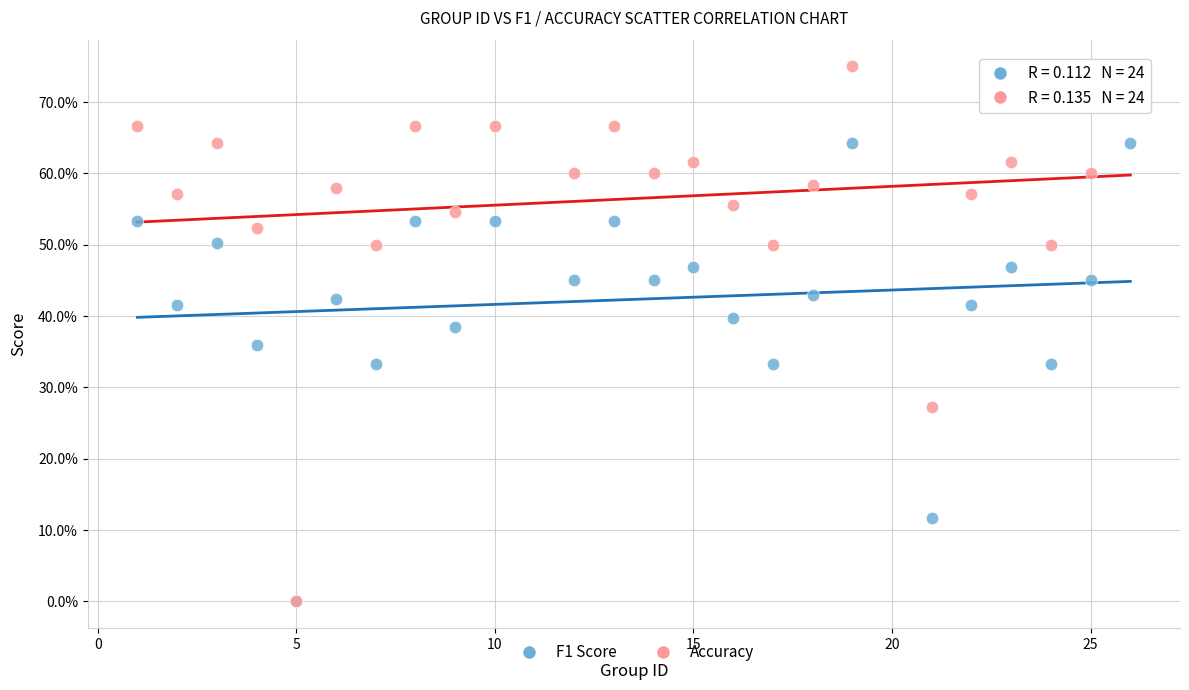

Which series has the largest Y range (max minus min)?

Accuracy